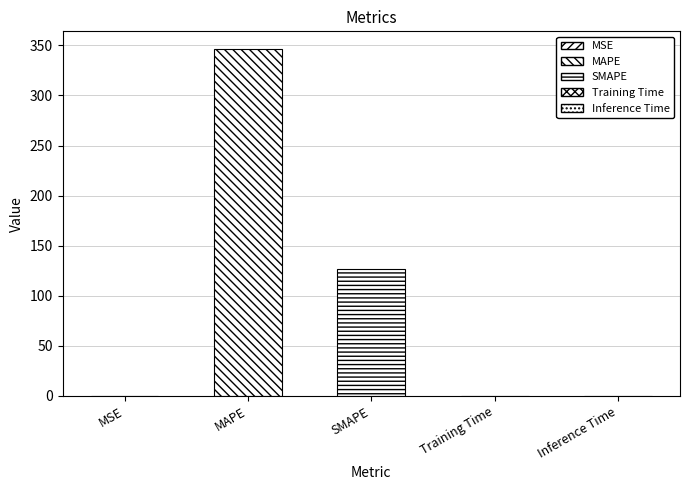

What is the maximum value shown in the chart?

346.7